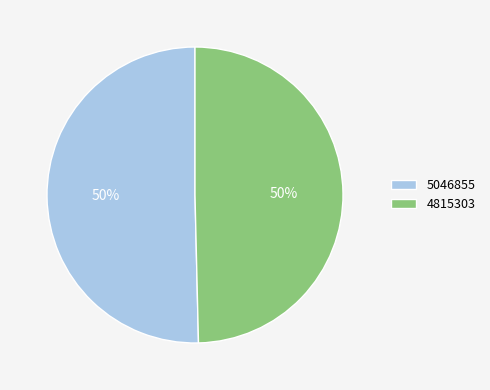

Which slice is the largest?

5046855